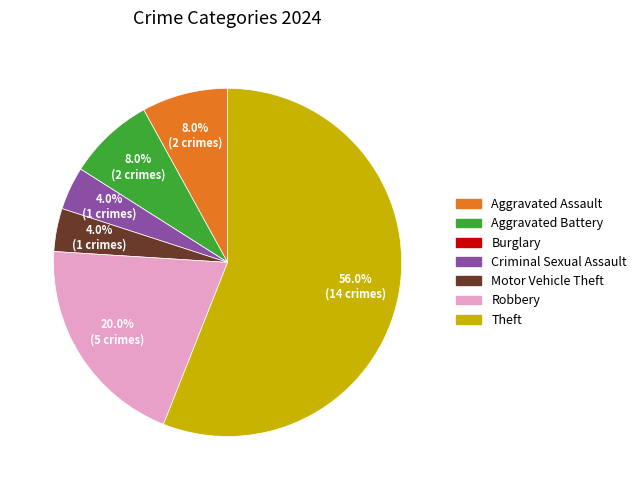

Is it true that Aggravated Assault is 22% of the pie?

False